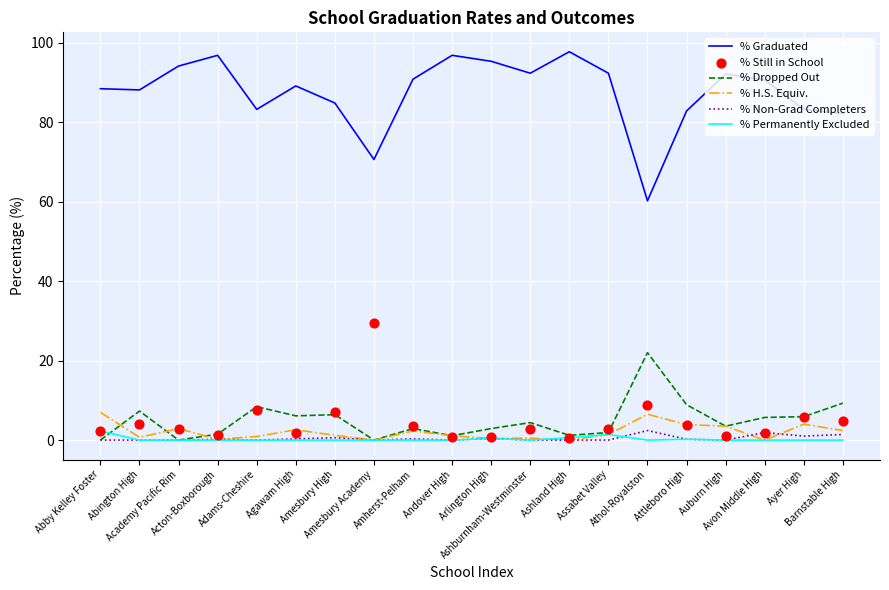

Is the value of % Permanently Excluded at Agawam High greater than the value of % Non-Grad Completers at Ashburnham-Westminster?

No